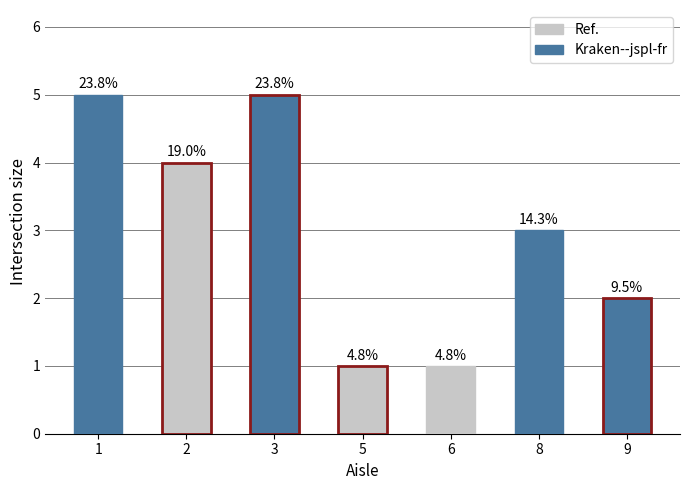

Which label corresponds to the smallest value in the chart?

5